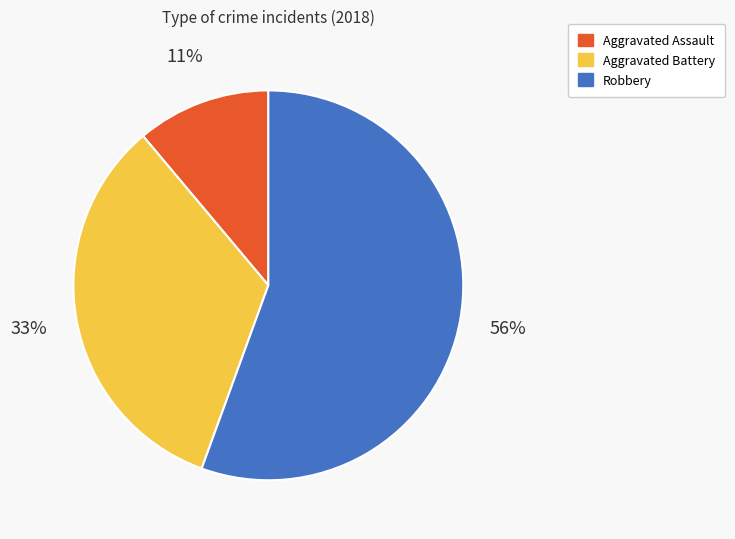

What percentage is the Robbery slice, to the nearest percent?

56%